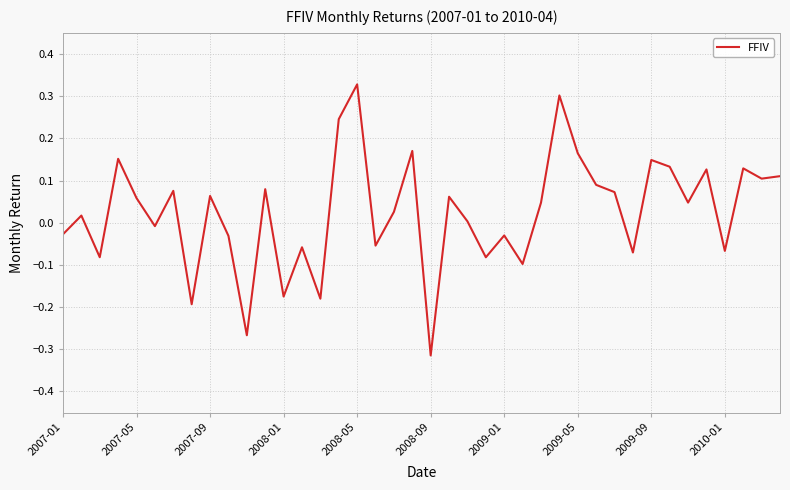

What is the difference between the maximum and minimum values?

0.6